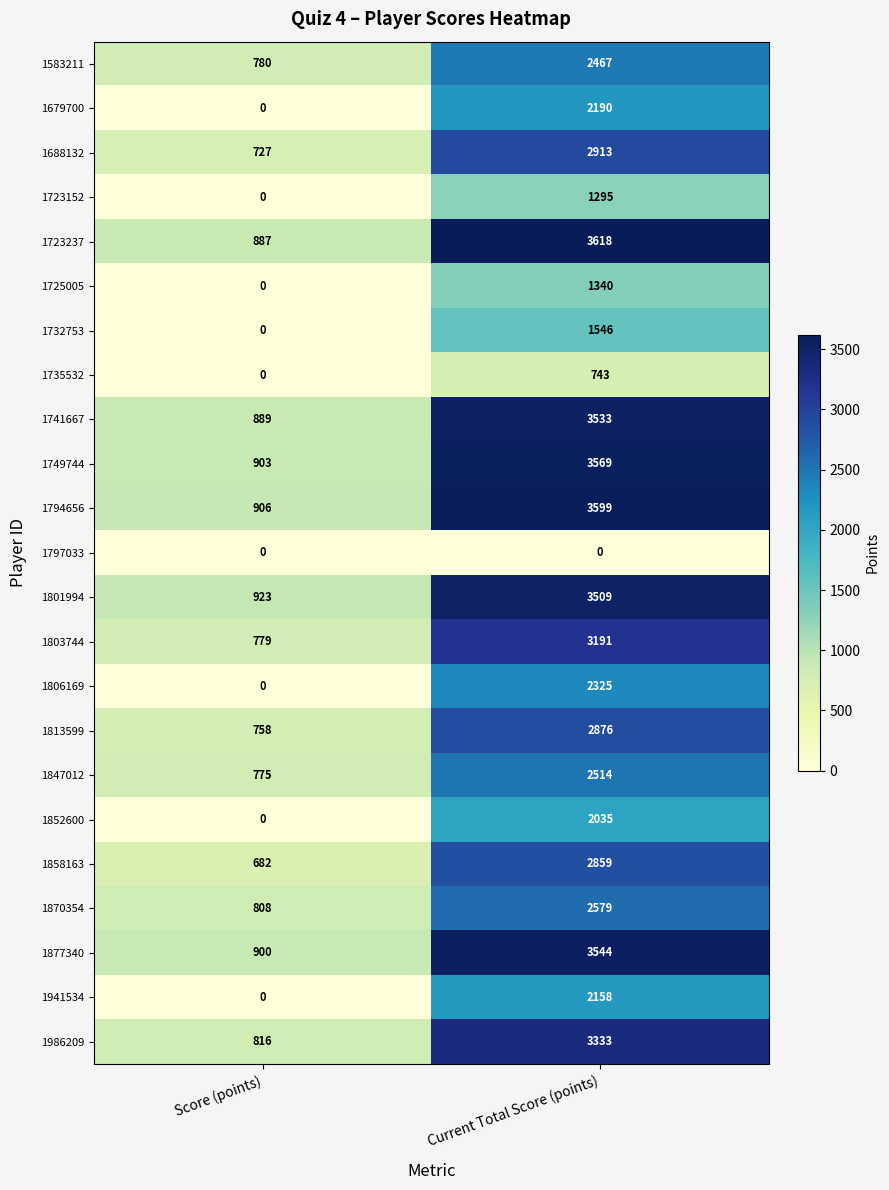

Which series has the largest range (max minus min)?

1723237